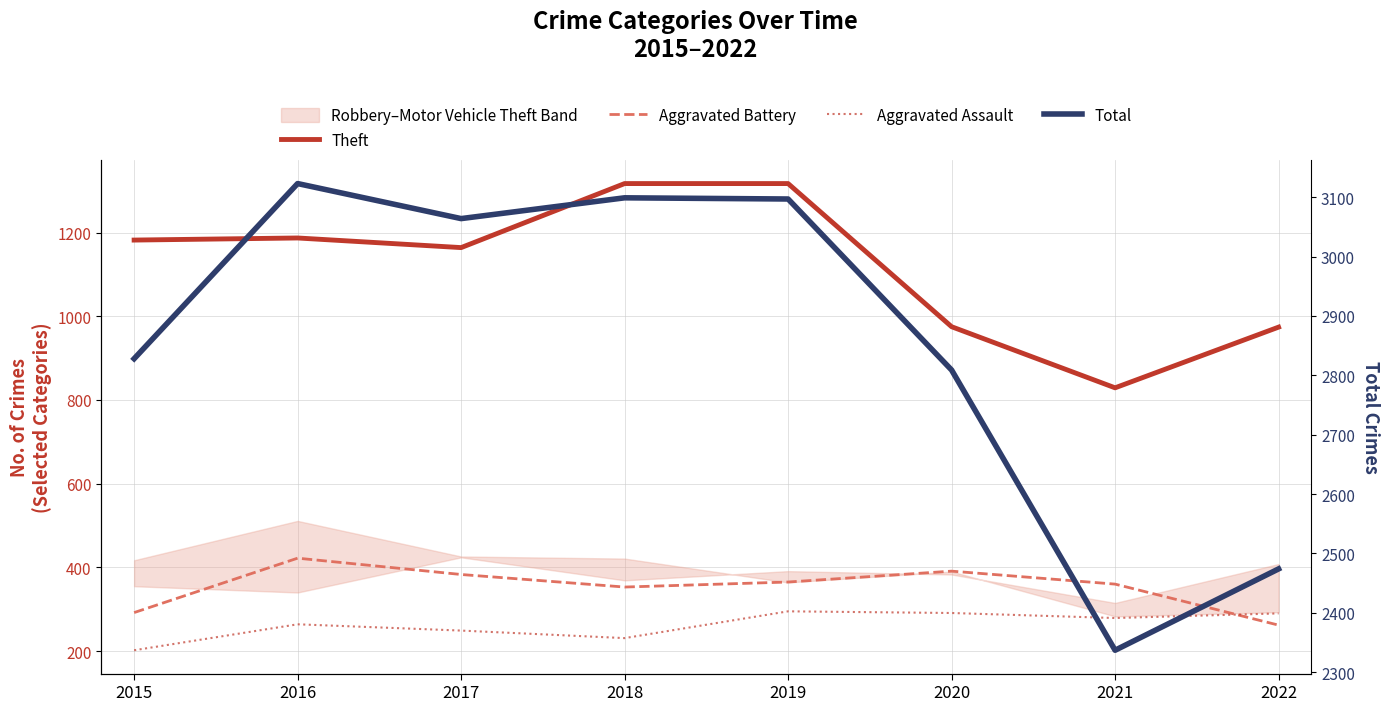

Reading right to left, list all the values displayed in this chart.

Theft: 974	829	975	1317	1317	1164	1187	1182
Aggravated Battery: 262	360	391	365	353	383	422	292
Aggravated Assault: 290	279	291	295	231	249	264	202
Total: 2474	2337	2809	3097	3099	3064	3123	2828